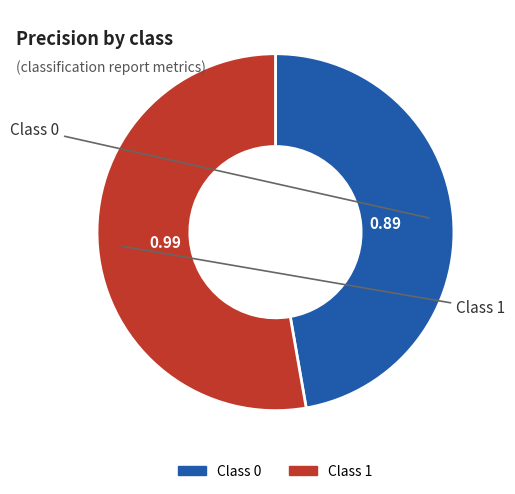

How many segments does this pie chart have?

2